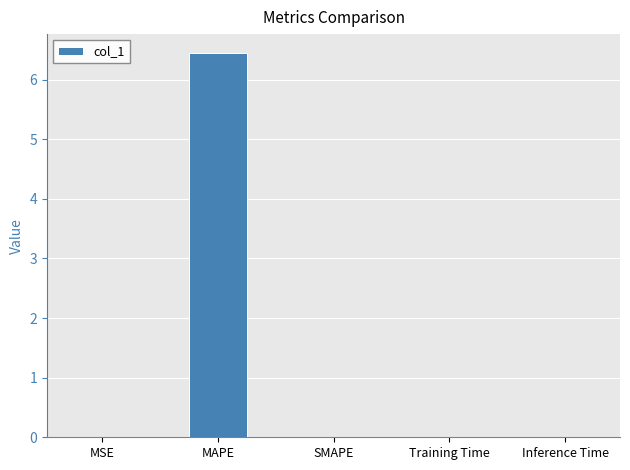

Which label corresponds to the largest value in the chart?

MAPE